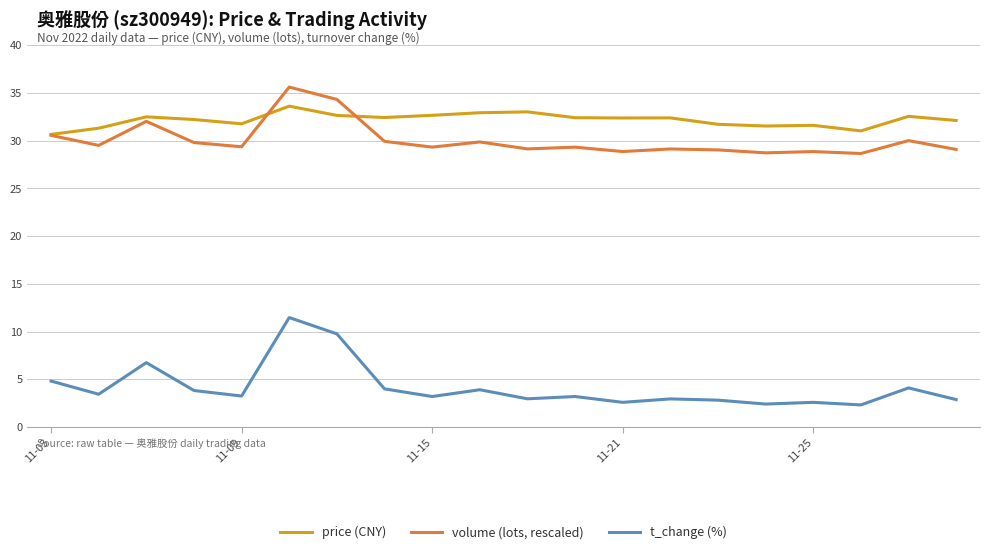

What is the greatest value displayed?

35.6